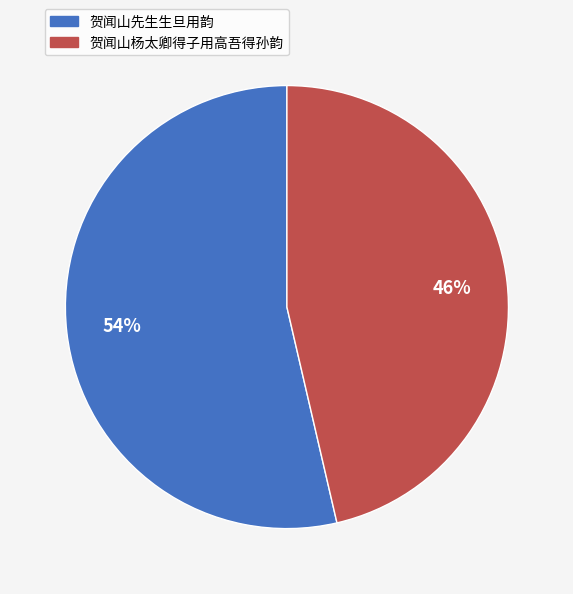

How many slices are in this pie chart?

2